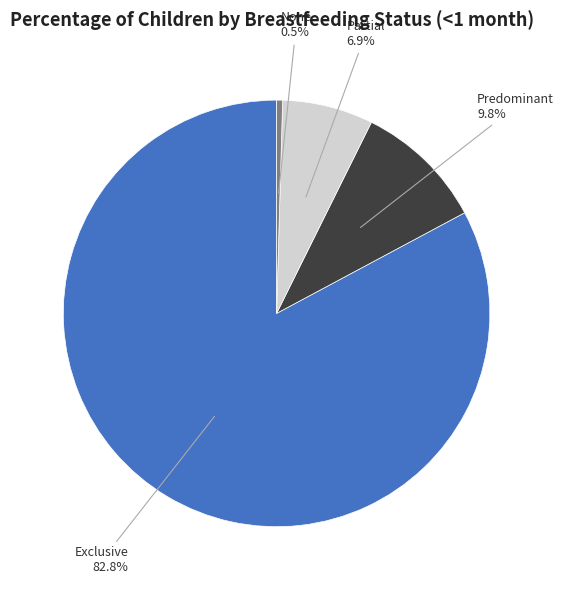

Which slice is the largest?

Exclusive